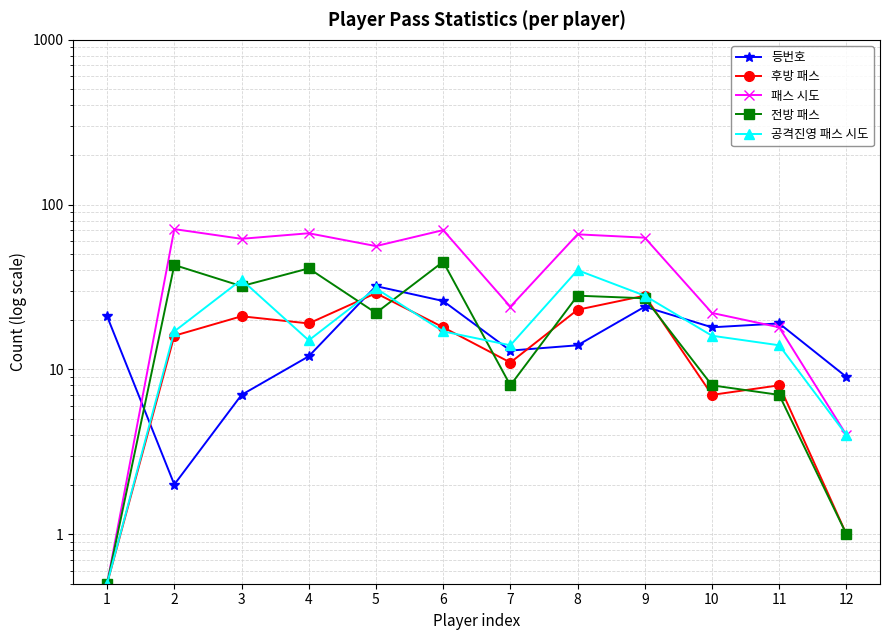

What is the approximate value of 후방 패스 at 5?

29.0